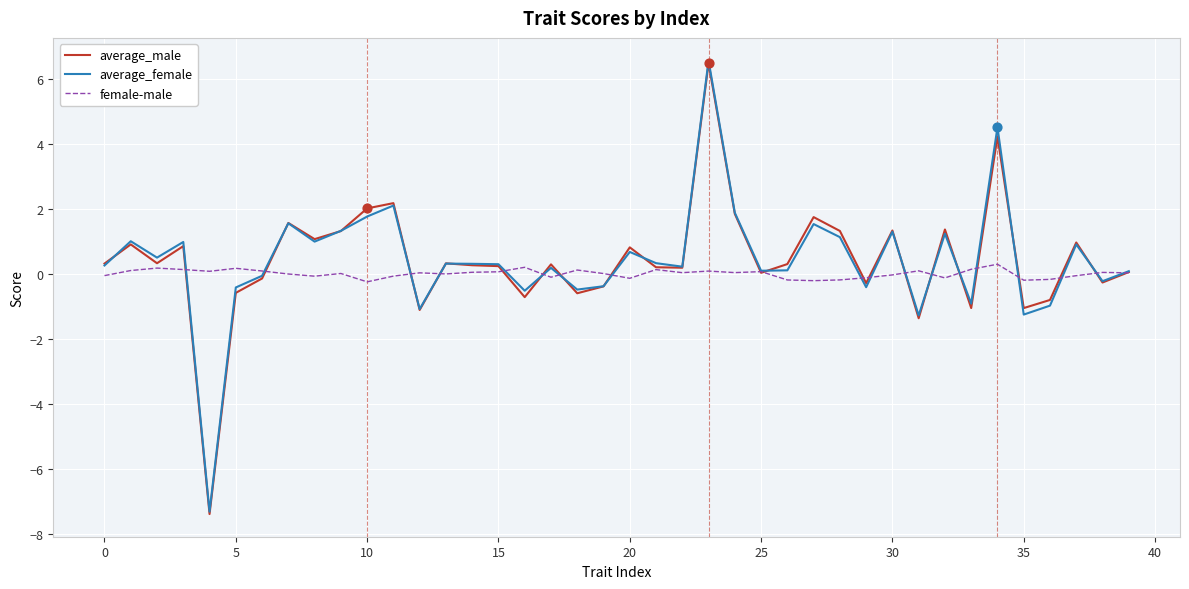

Which series has the largest range (max minus min)?

average_female